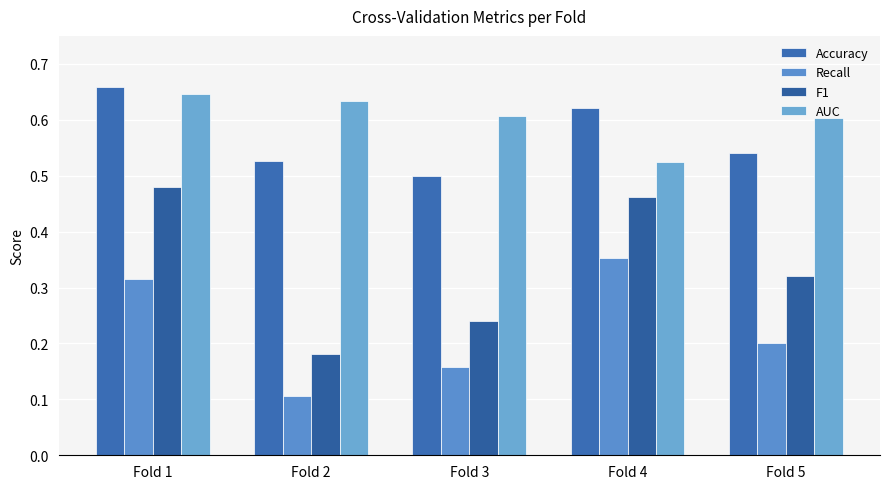

Count the number of categories in the chart.

5